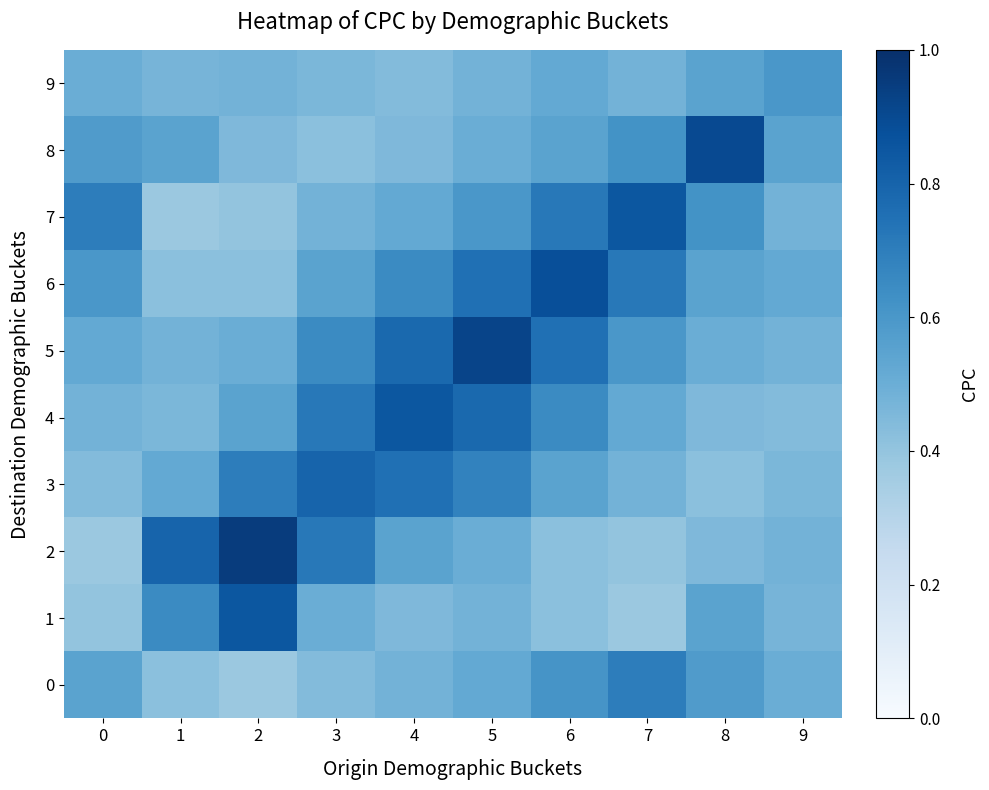

Reading right to left, transcribe all the data shown in this chart.

0: 9=0.5	8=0.6	7=0.7	6=0.6	5=0.5	4=0.5	3=0.4	2=0.4	1=0.4	0=0.6
1: 9=0.5	8=0.6	7=0.4	6=0.4	5=0.5	4=0.5	3=0.5	2=0.8	1=0.7	0=0.4
2: 9=0.5	8=0.5	7=0.4	6=0.4	5=0.5	4=0.6	3=0.7	2=0.9	1=0.8	0=0.4
3: 9=0.5	8=0.4	7=0.5	6=0.6	5=0.7	4=0.8	3=0.8	2=0.7	1=0.5	0=0.4
4: 9=0.4	8=0.5	7=0.5	6=0.7	5=0.8	4=0.8	3=0.7	2=0.6	1=0.5	0=0.5
5: 9=0.5	8=0.5	7=0.6	6=0.8	5=0.9	4=0.8	3=0.7	2=0.5	1=0.5	0=0.5
6: 9=0.5	8=0.6	7=0.7	6=0.9	5=0.8	4=0.7	3=0.6	2=0.4	1=0.4	0=0.6
7: 9=0.5	8=0.6	7=0.8	6=0.7	5=0.6	4=0.5	3=0.5	2=0.4	1=0.4	0=0.7
8: 9=0.6	8=0.9	7=0.6	6=0.6	5=0.5	4=0.5	3=0.4	2=0.5	1=0.6	0=0.6
9: 9=0.6	8=0.6	7=0.5	6=0.5	5=0.5	4=0.4	3=0.5	2=0.5	1=0.5	0=0.5